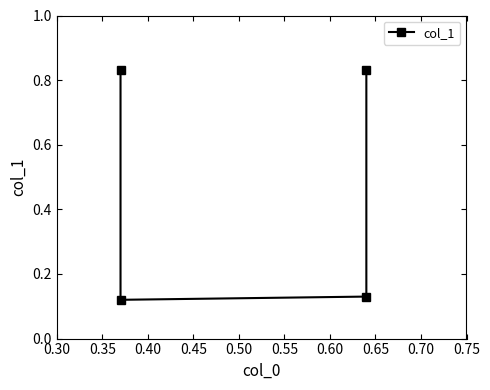

What is the value of the 2nd point from the left?

0.1